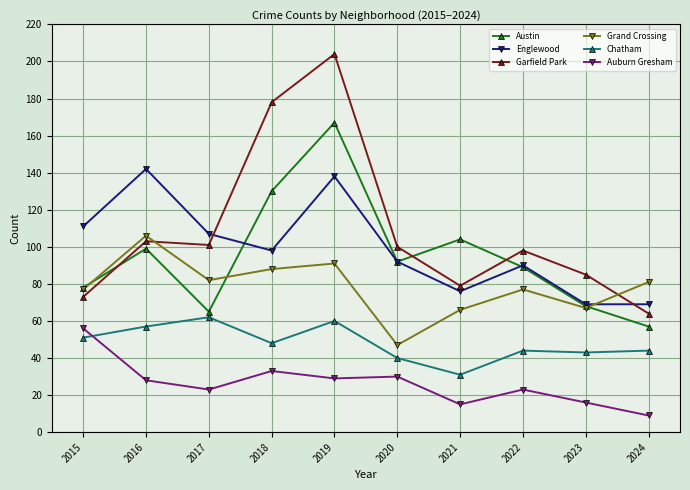

True or false: Grand Crossing has more than 2 interior local peaks.

True